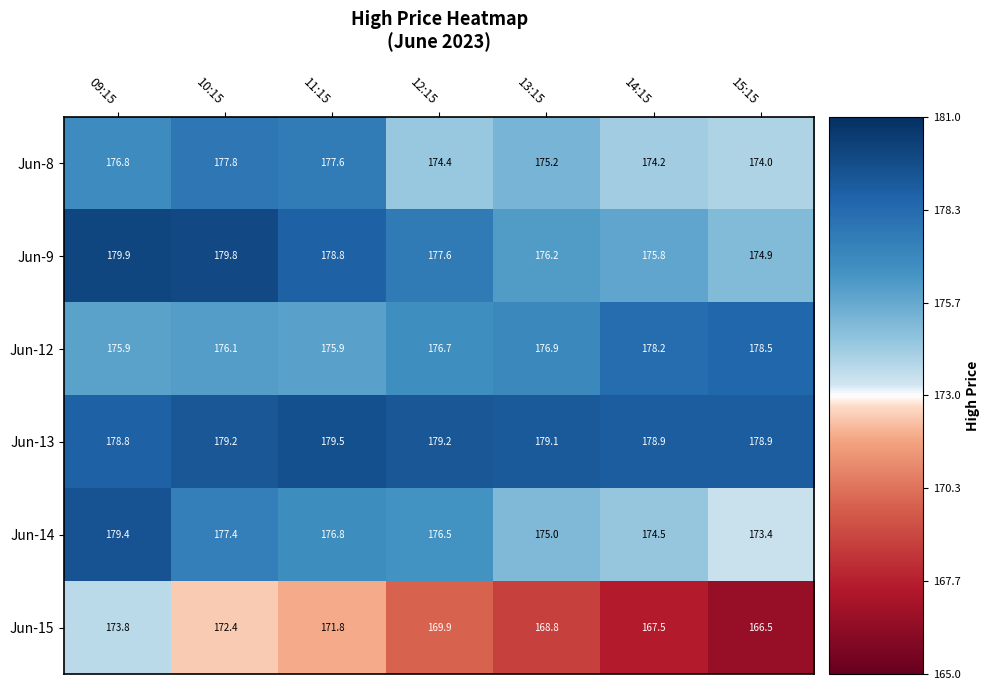

List the series in order of their peak value, lowest first.

Jun-15, Jun-8, Jun-12, Jun-14, Jun-13, Jun-9